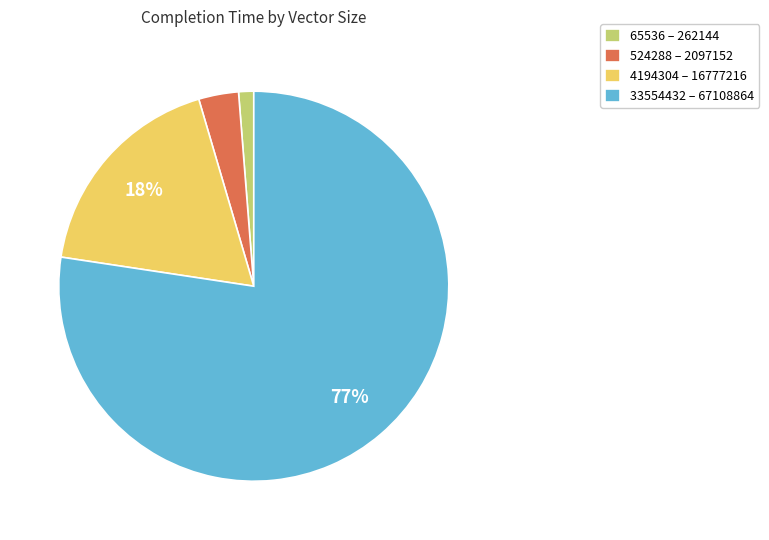

How many slices are in this pie chart?

4